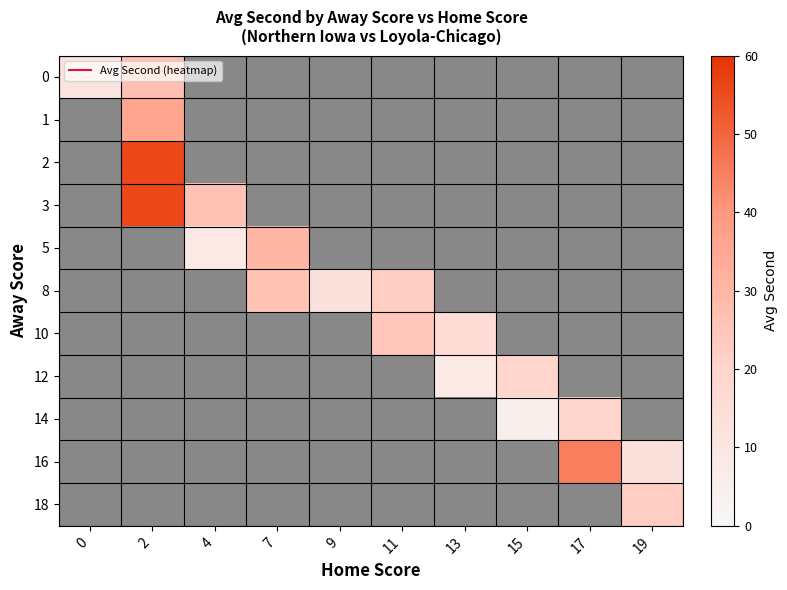

At how many categories does at least one series exceed 44?

2